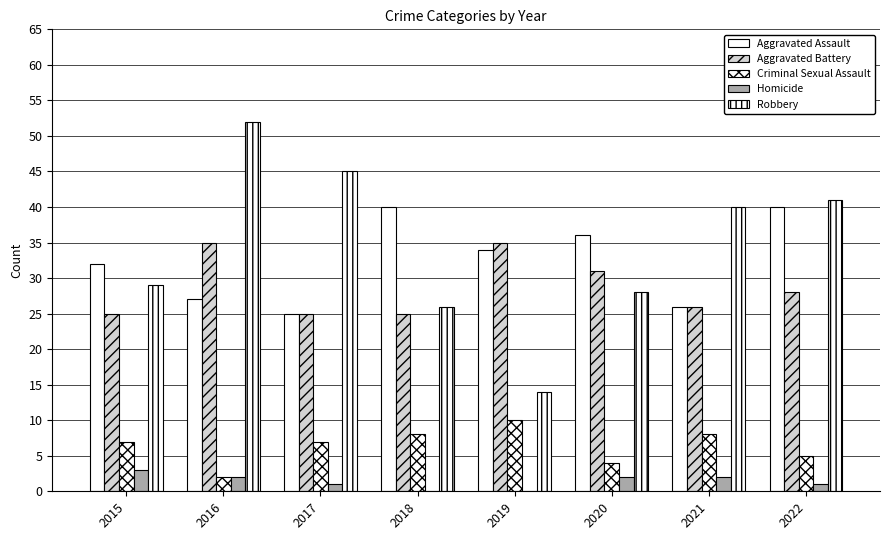

At how many categories does at least one series exceed 10?

8